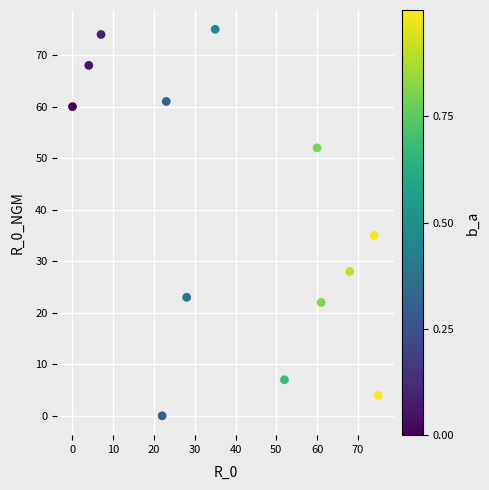

What Y value in the scatter plot is closest to 37?

35